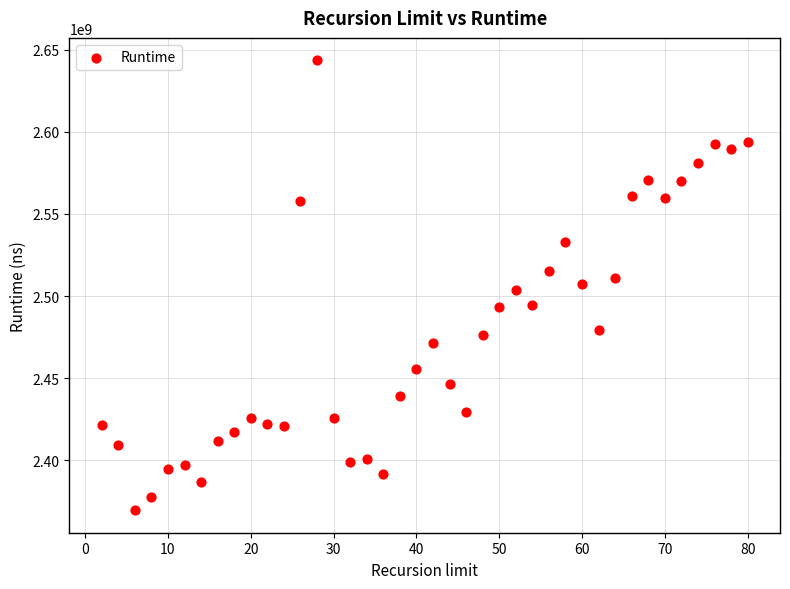

What is the range of X values (max minus min)?

78